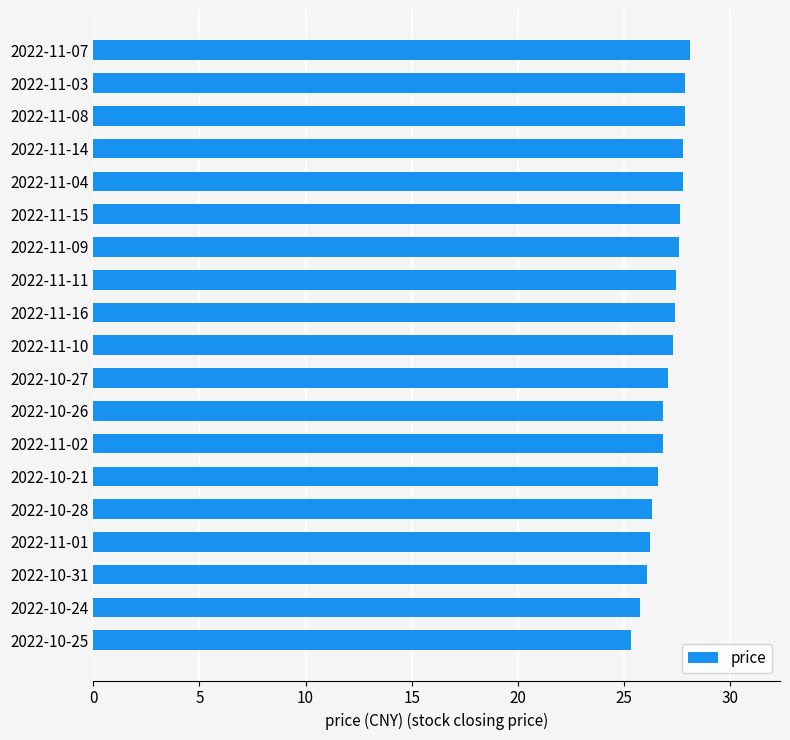

Between 2022-10-26 and 2022-11-07, which is larger?

2022-11-07